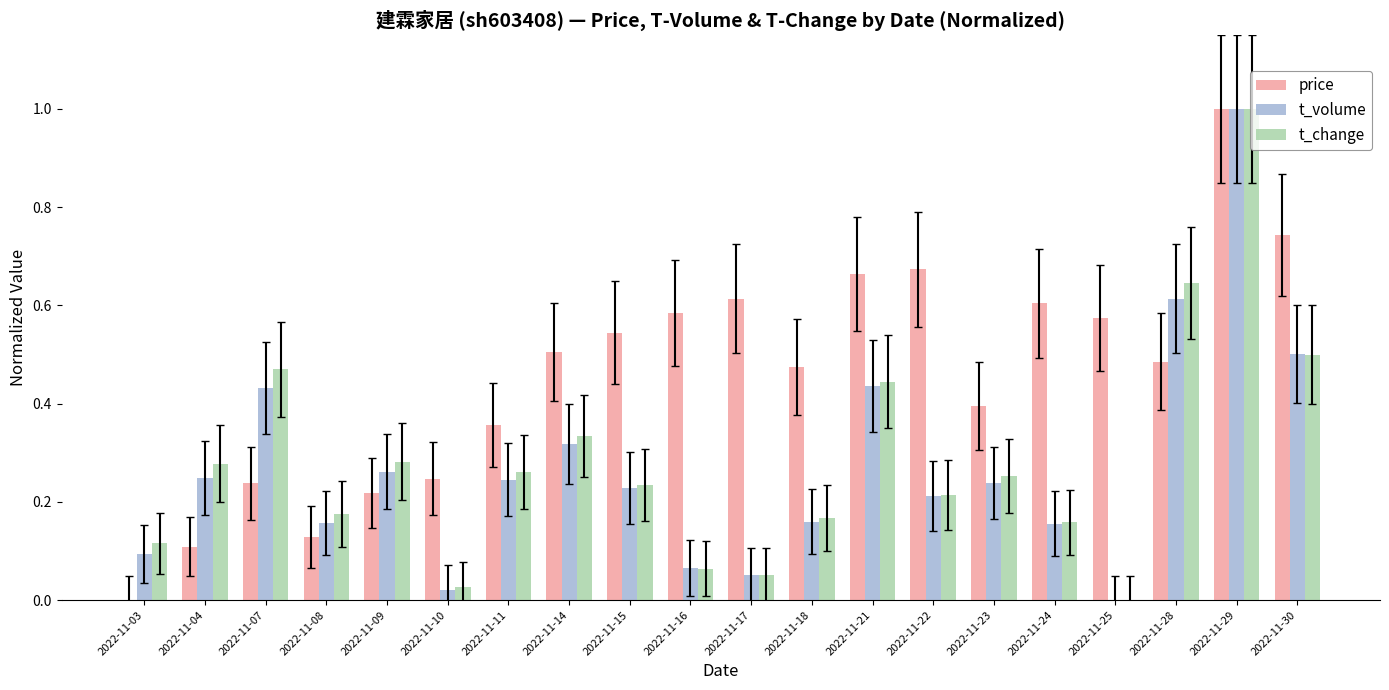

What is the sum of all t_volume values?

5.4